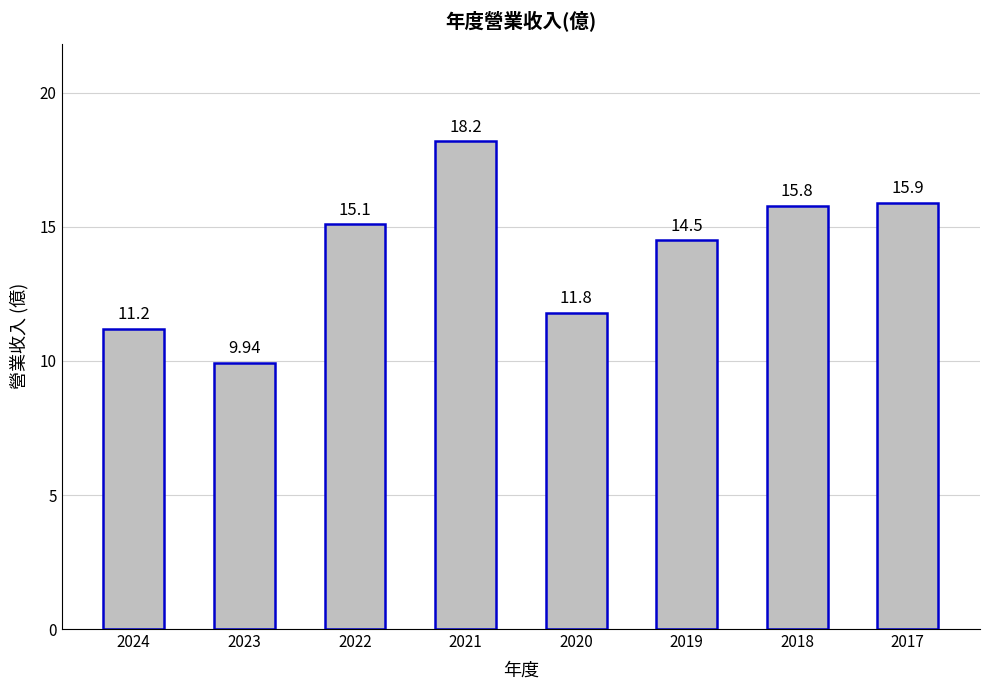

What is the value of the 6th bar from the left?

14.5